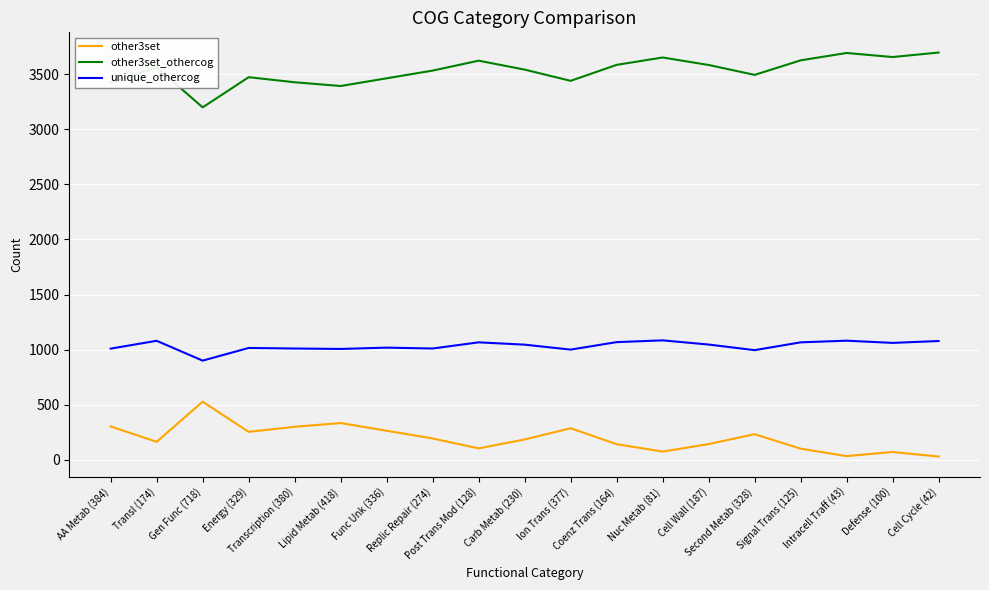

What are all the series names shown in the legend?

other3set, other3set_othercog, unique_othercog